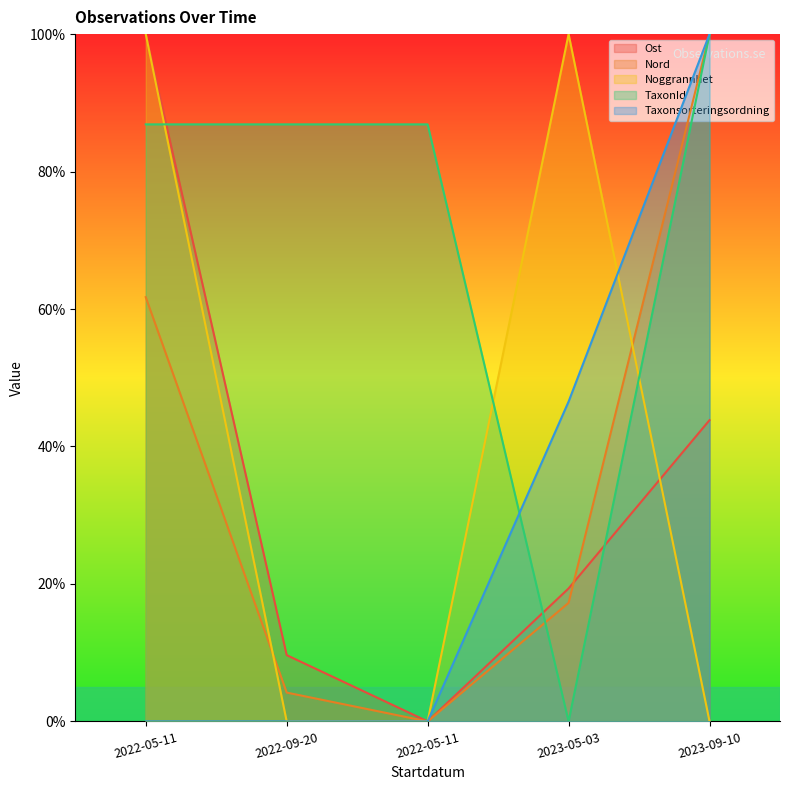

Count the number of categories in the chart.

5